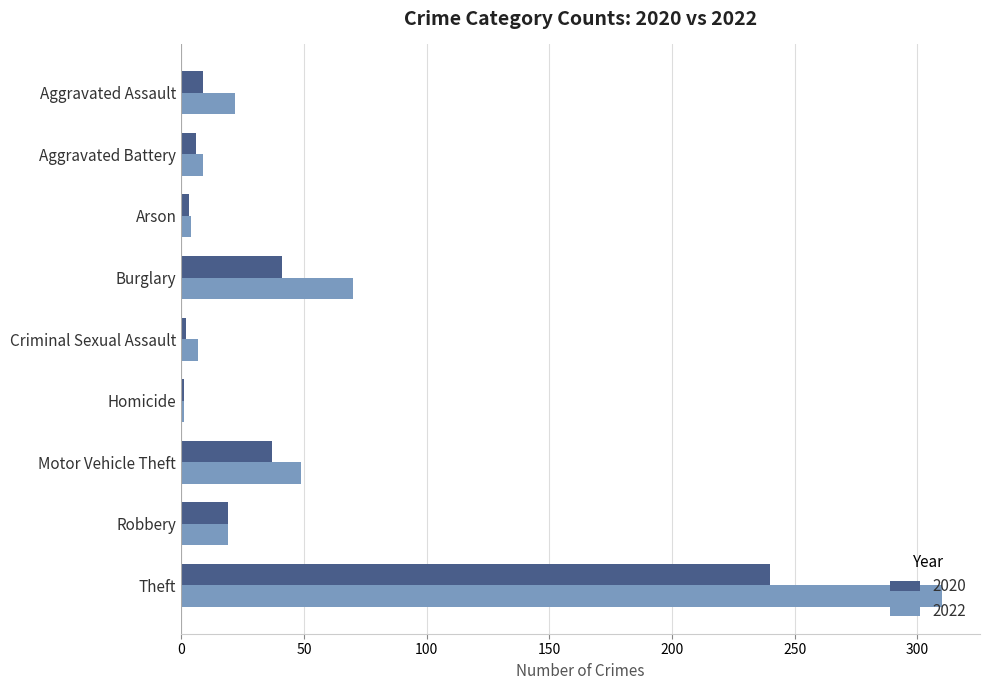

Which series has the widest spread of values?

2022